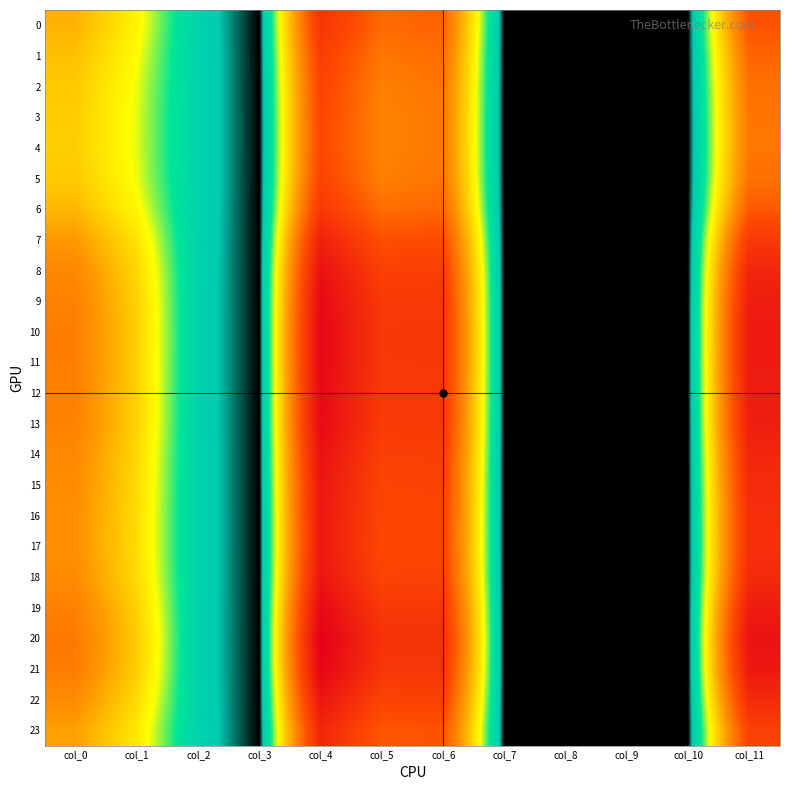

At which category is the sum across all series the highest?

col_4